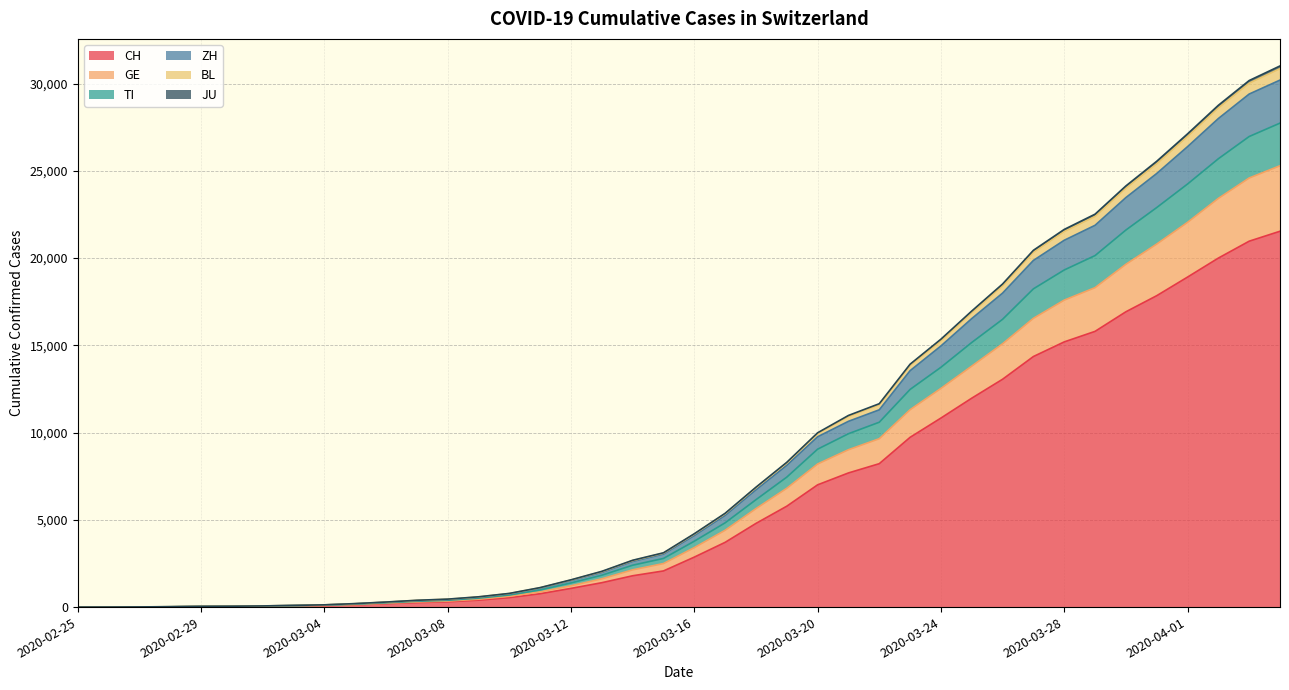

What is the difference between the highest and lowest values at 2020-03-13?

650